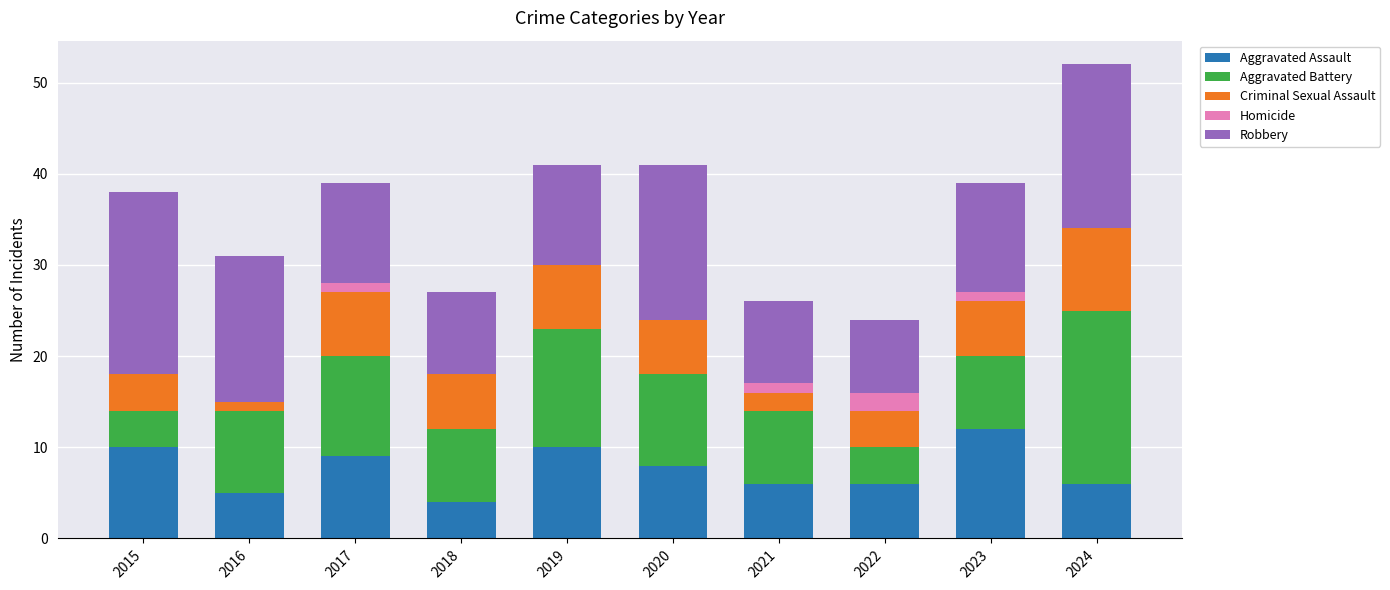

At which category is the sum across all series the highest?

2024